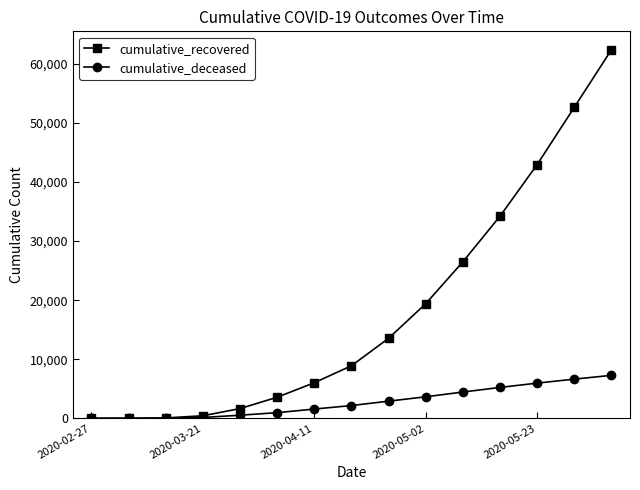

Rank the series by their maximum value, from lowest to highest.

cumulative_deceased, cumulative_recovered